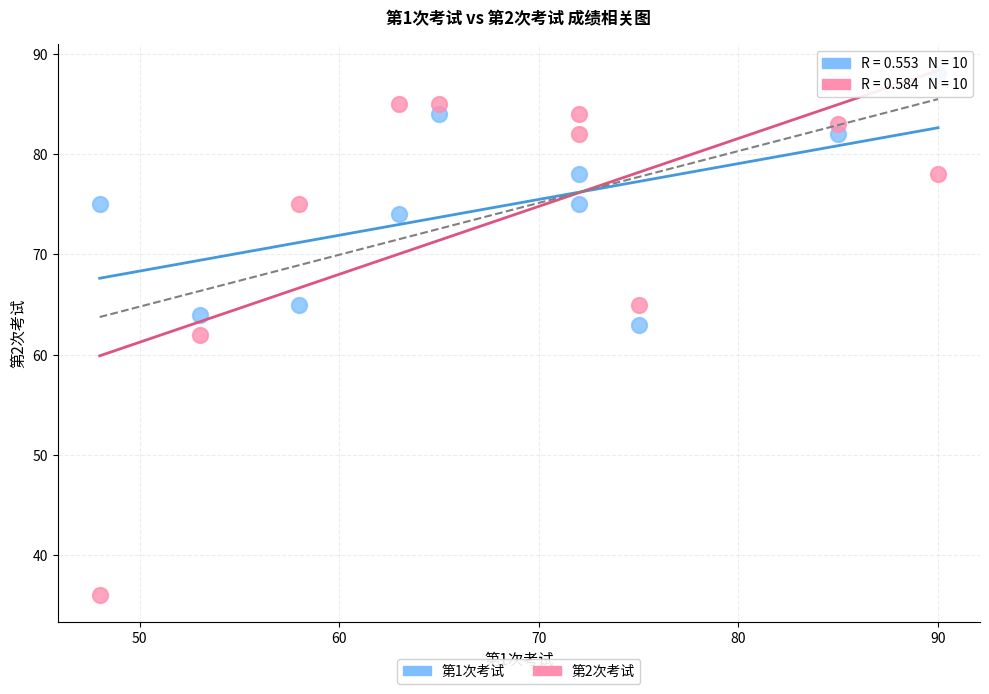

Which series reaches the maximum Y coordinate?

第1次考试